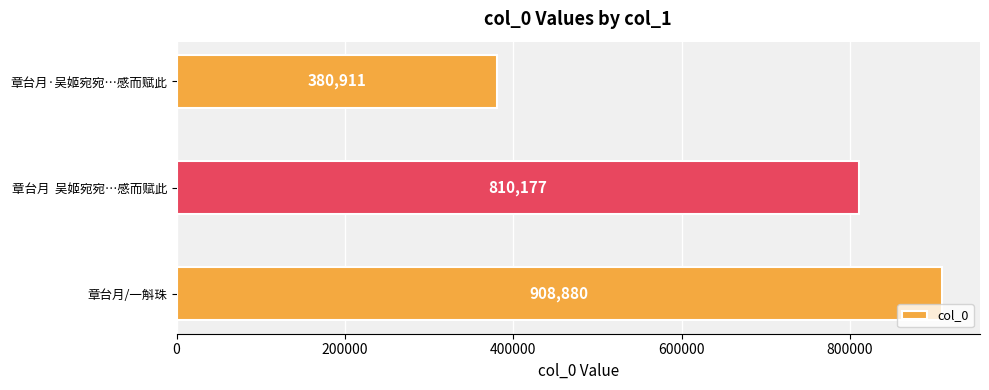

Approximately how many times larger is the value at 章台月/一斛珠 compared to 章台月·吴姬宛宛…感而赋此?

2.4